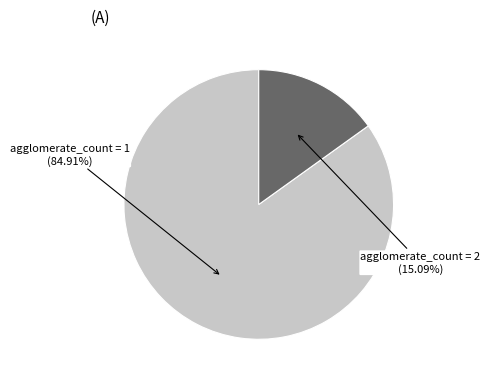

Is there any slice that represents more than half of the pie?

Yes